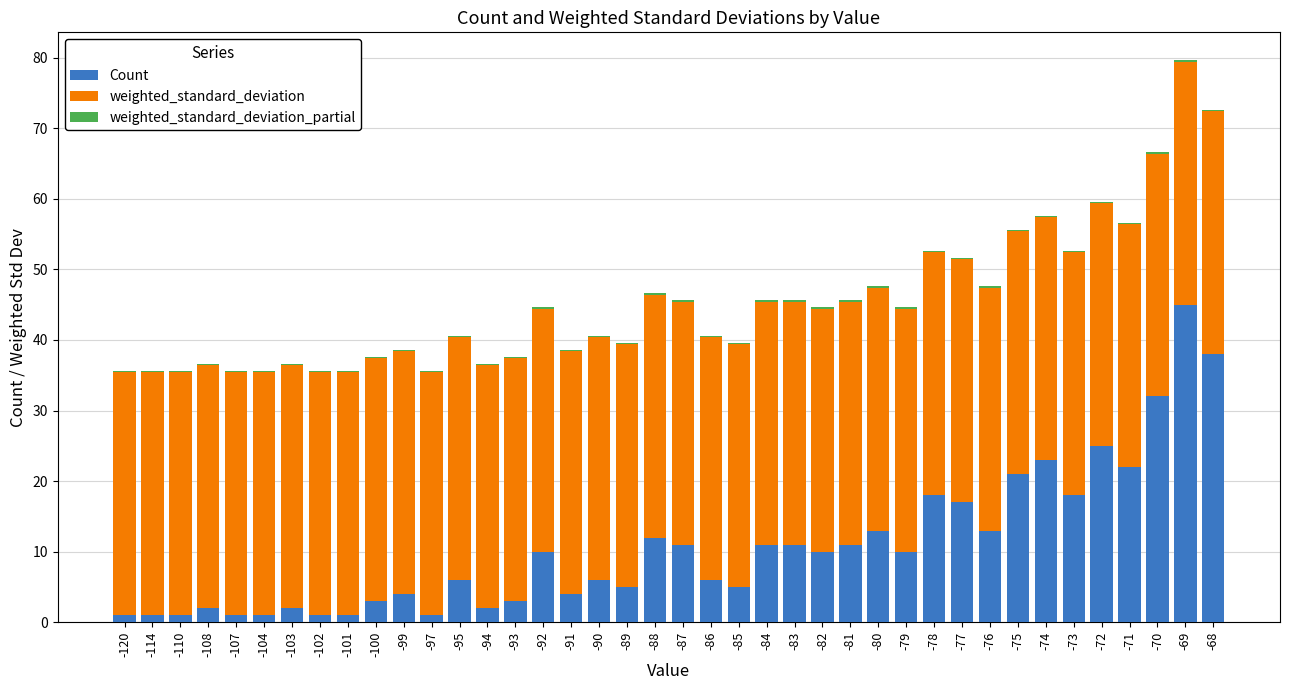

True or false: Count has a value of 9.0 at -70.

False